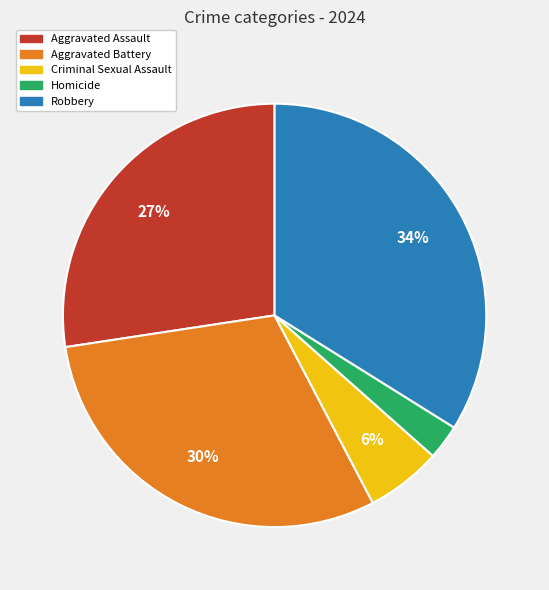

To the nearest percent, what percentage of the pie is Homicide?

3%